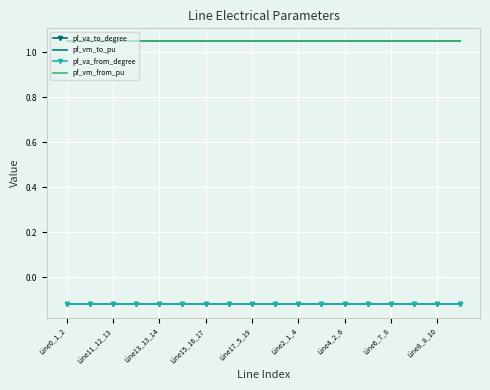

True or false: pf_vm_to_pu and pf_va_from_degree cross at least once.

False